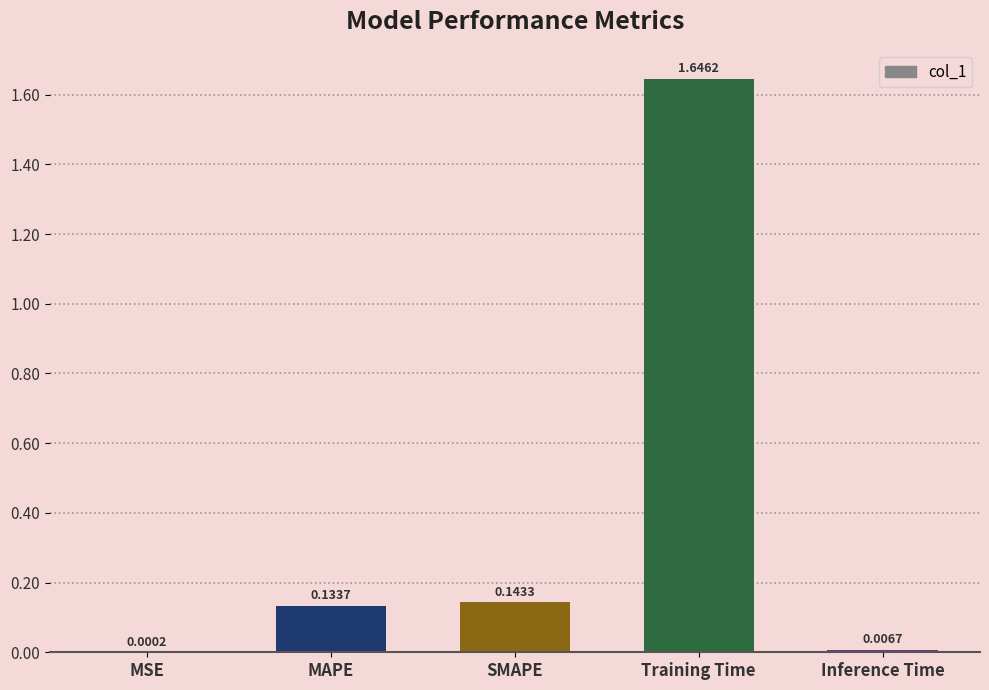

Where is the data nearest to the value 0?

MSE